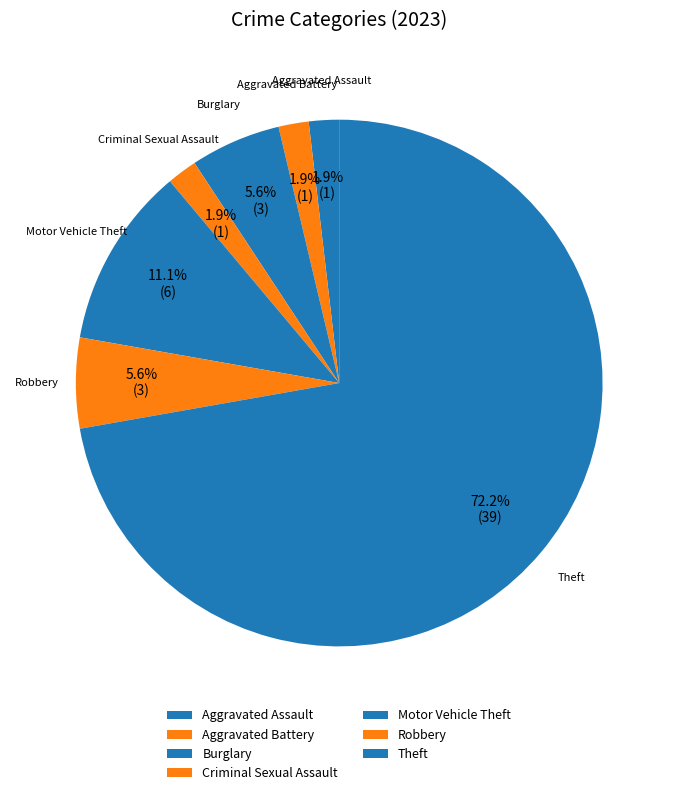

To the nearest percent, what is the average slice percentage?

14%